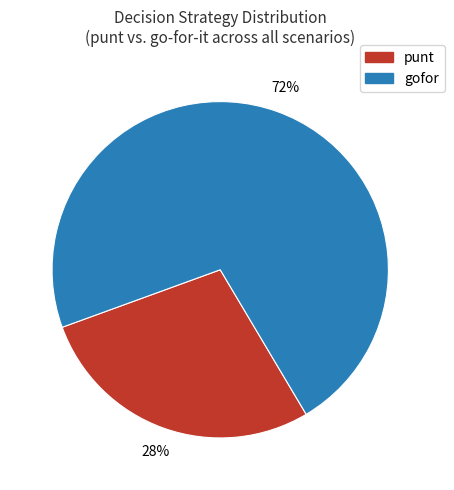

How many segments does this pie chart have?

2